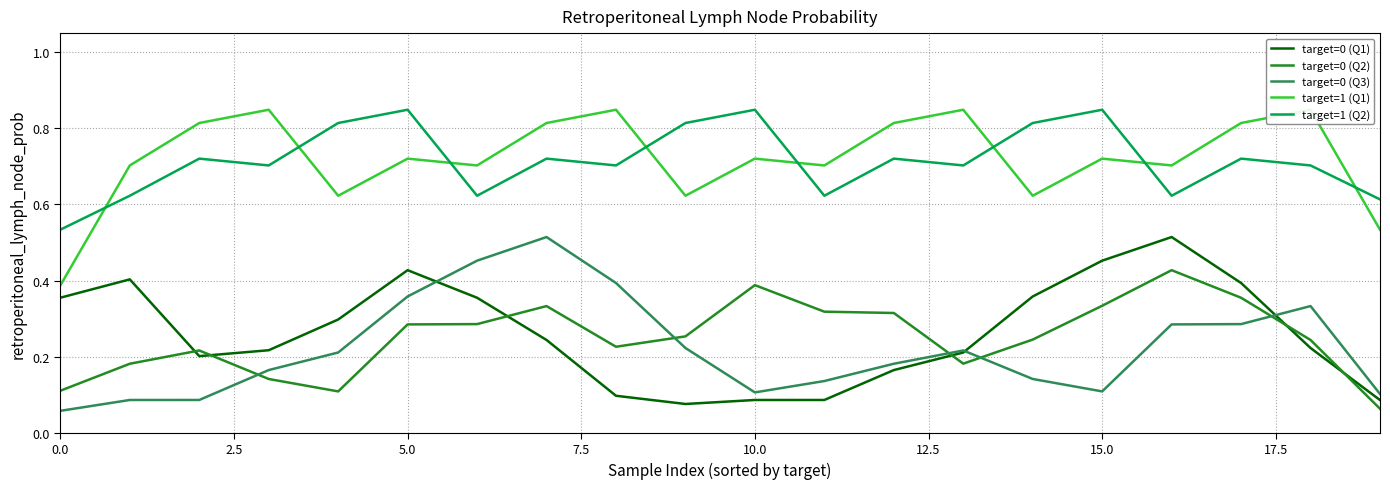

Is it true that target=1 (Q2) equals 0.6 at 11?

True